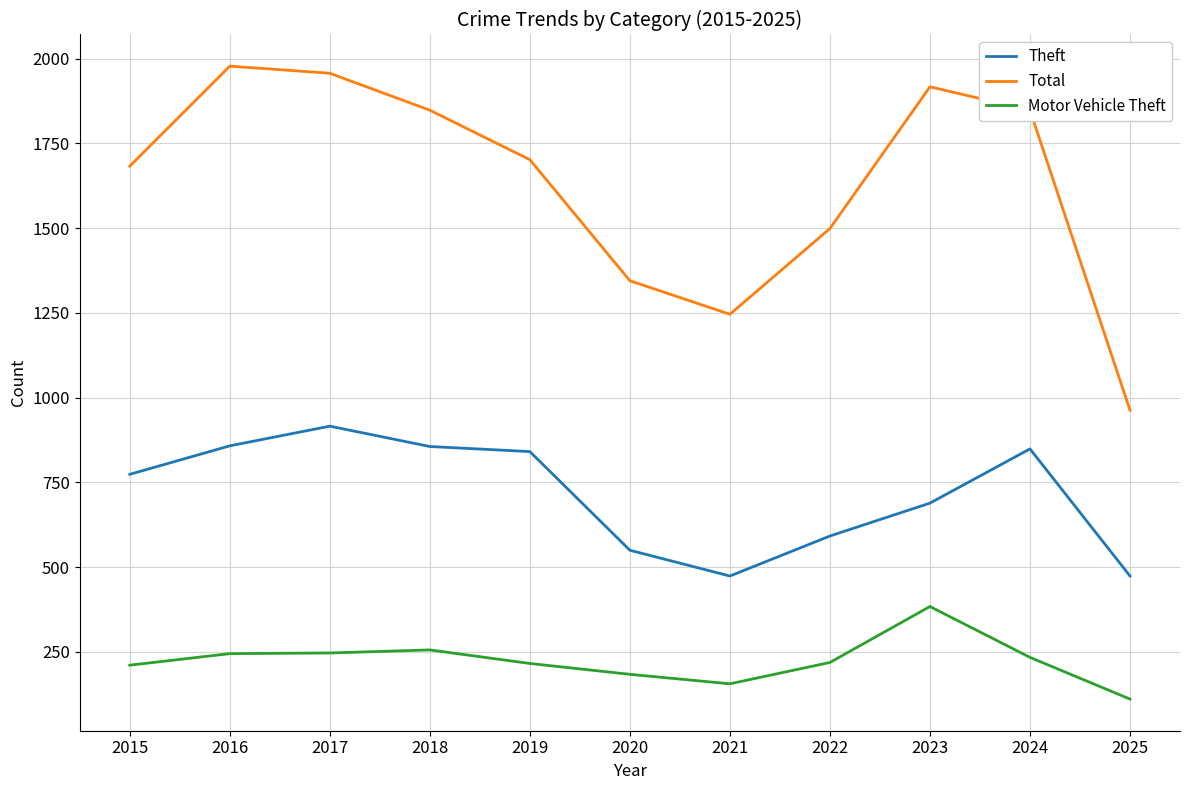

Which series has the largest total across all categories?

Total